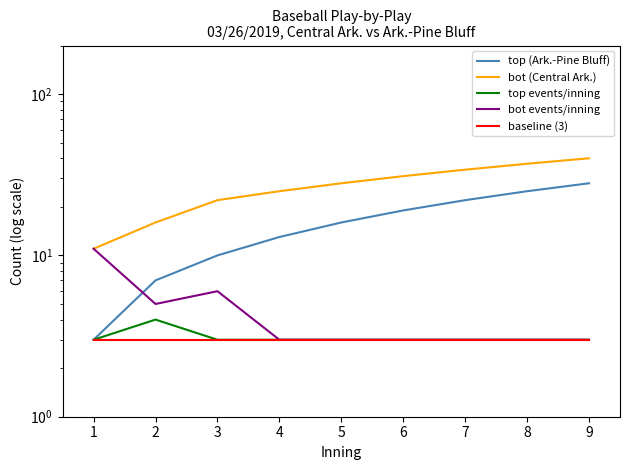

True or false: bot events/inning has more than 2 points higher than both neighbors.

False